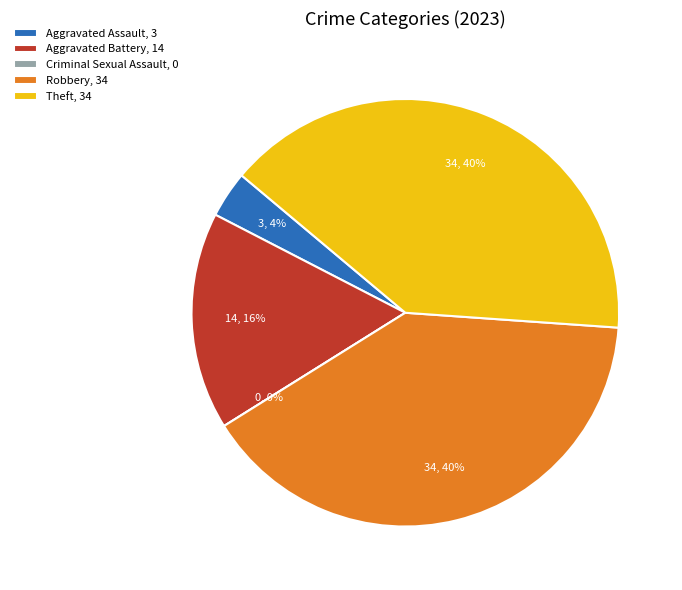

To the nearest percent, what is the difference between the largest and smallest slice percentages?

40%